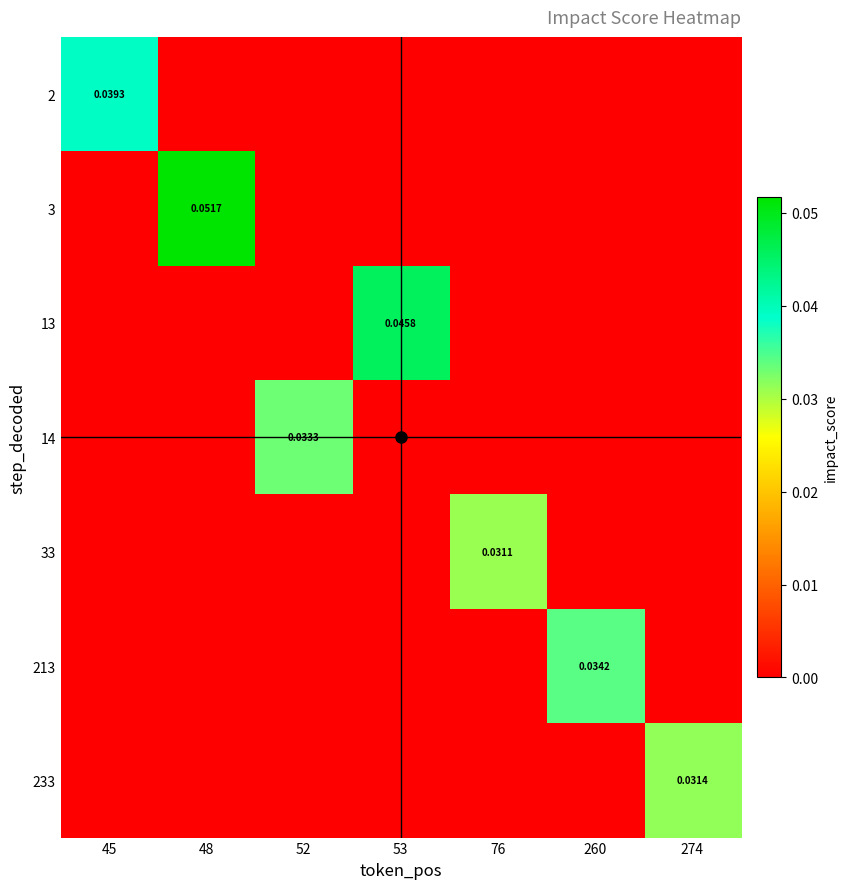

List the labels in order of 13 value, largest first.

53, 45, 48, 52, 76, 260, 274